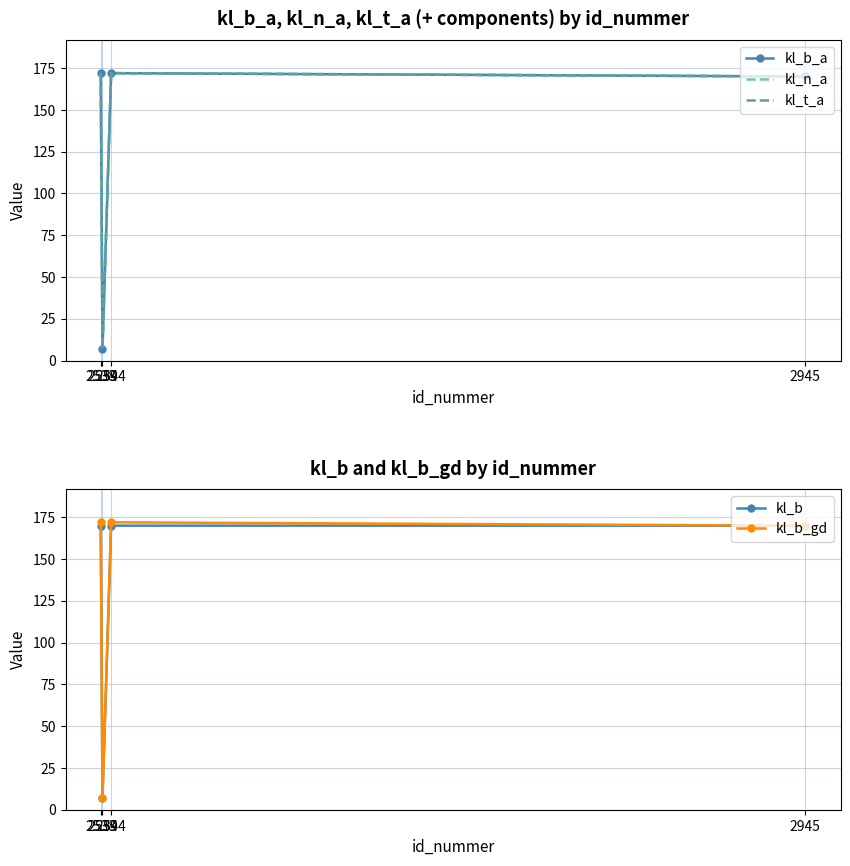

Reading left to right, list all the values displayed in this chart.

kl_b_a: 2538=172	2539=7	2544=172	2945=170
kl_n_a: 2538=172	2539=7	2544=172	2945=170
kl_t_a: 2538=172	2539=7	2544=172	2945=170
kl_b: 2538=170	2539=7	2544=170	2945=170
kl_b_gd: 2538=172	2539=7	2544=172	2945=170